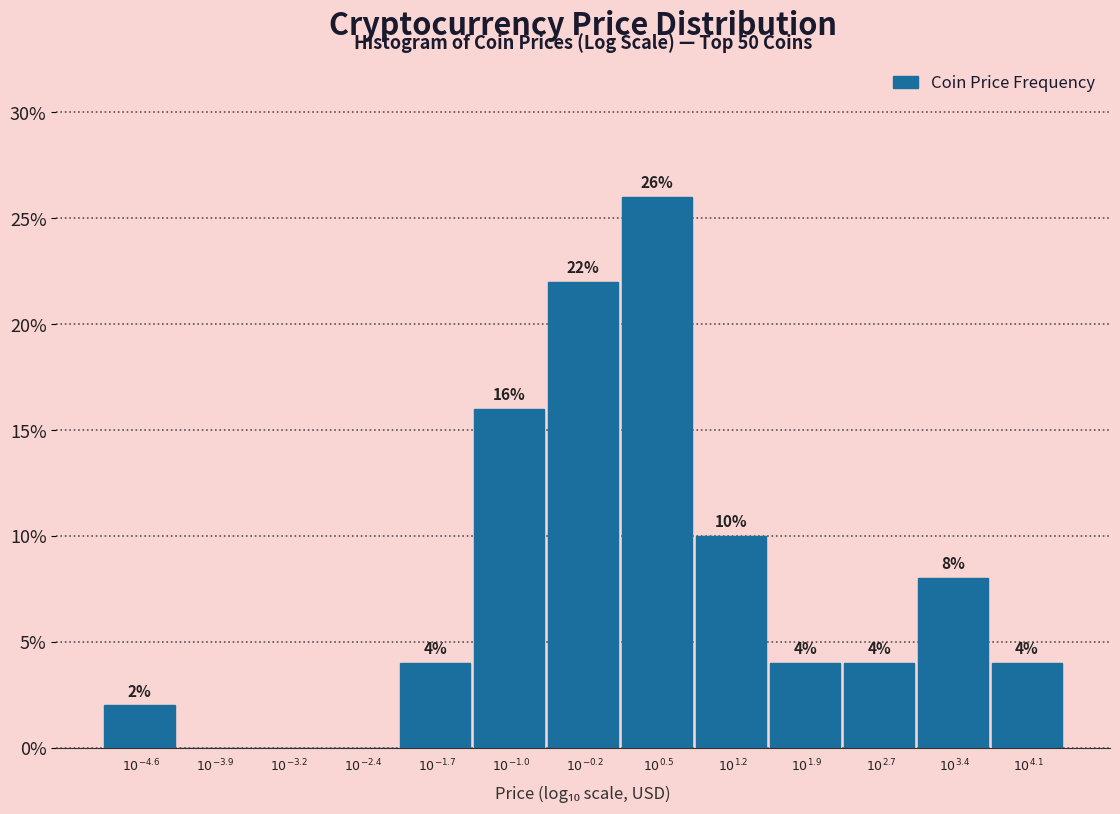

What is the sum of all values?

100